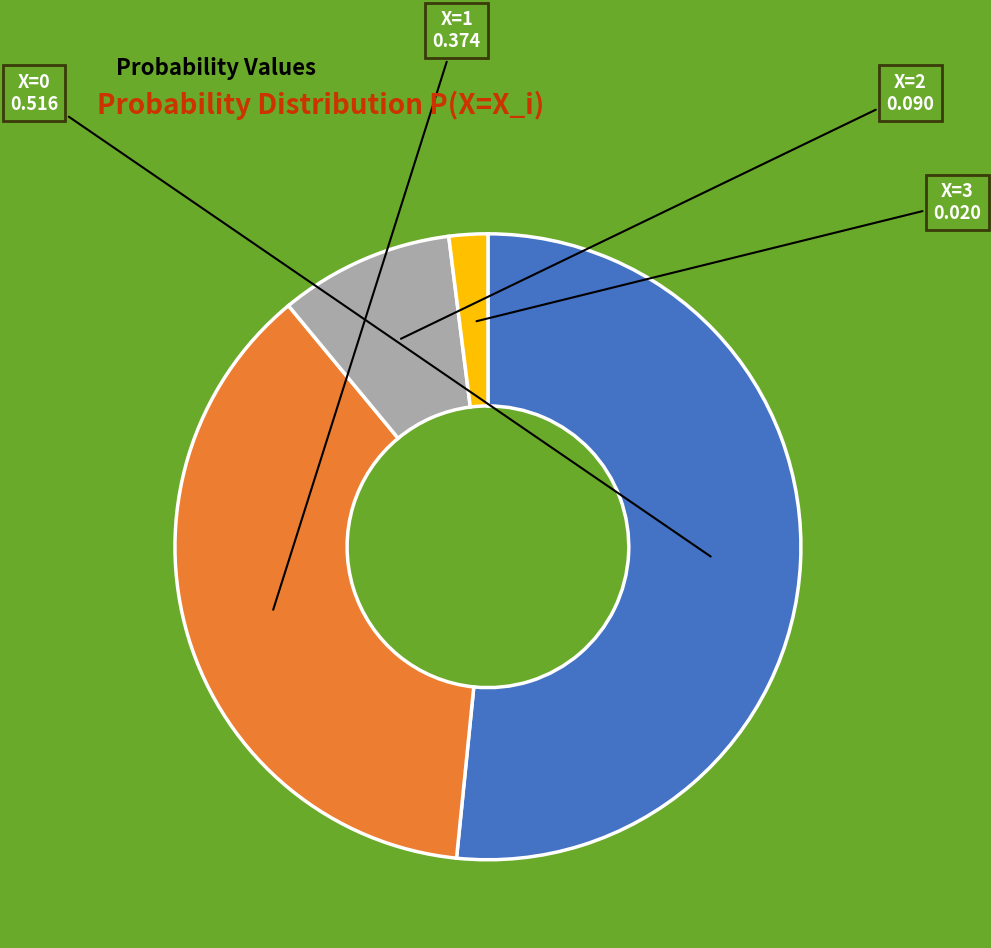

Does any single category account for the majority?

Yes